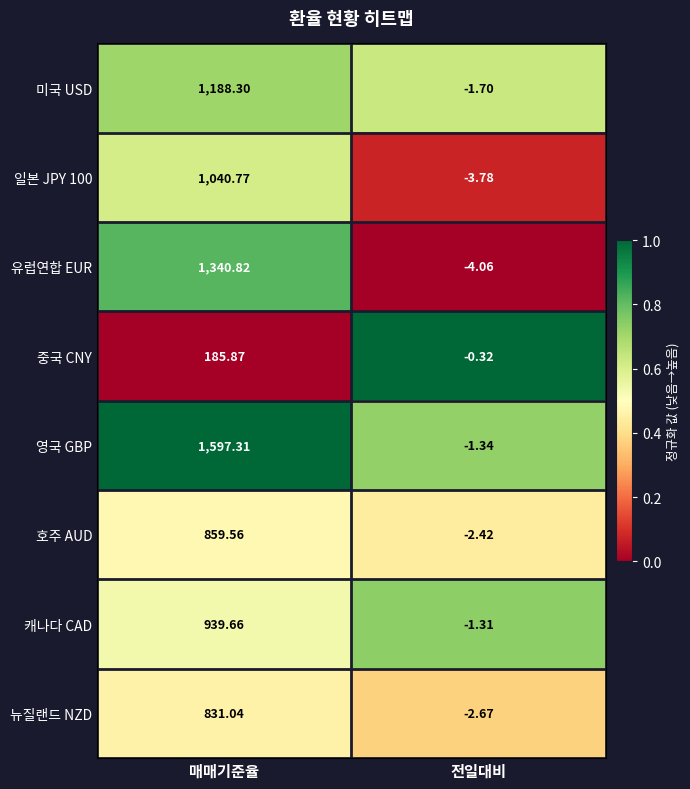

Which series changed the most between 매매기준율 and 전일대비?

영국 GBP